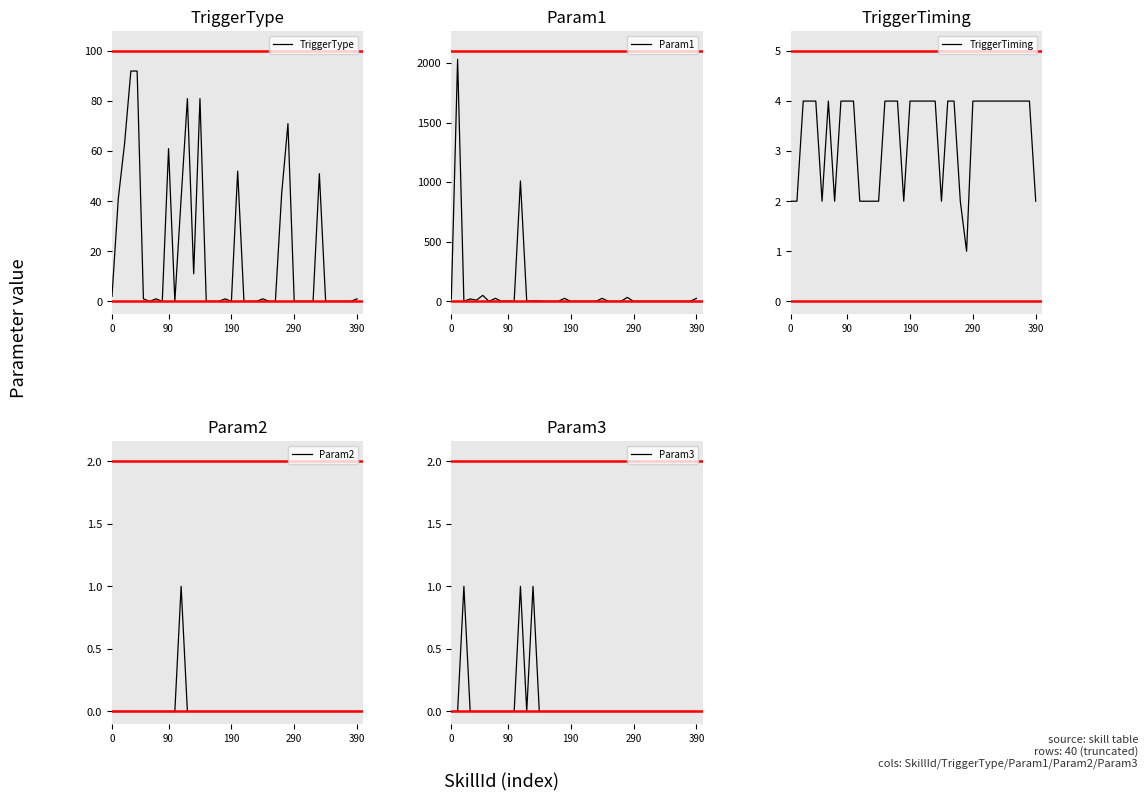

What is the maximum value for Param1?

2030